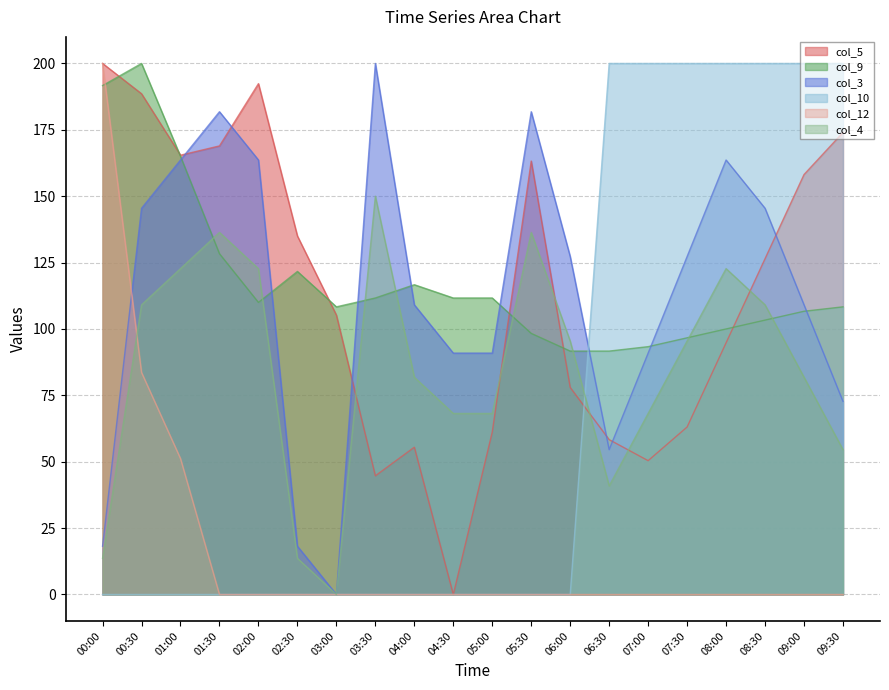

What is the sum of the col_3 values at 07:00 and 04:30?

181.8